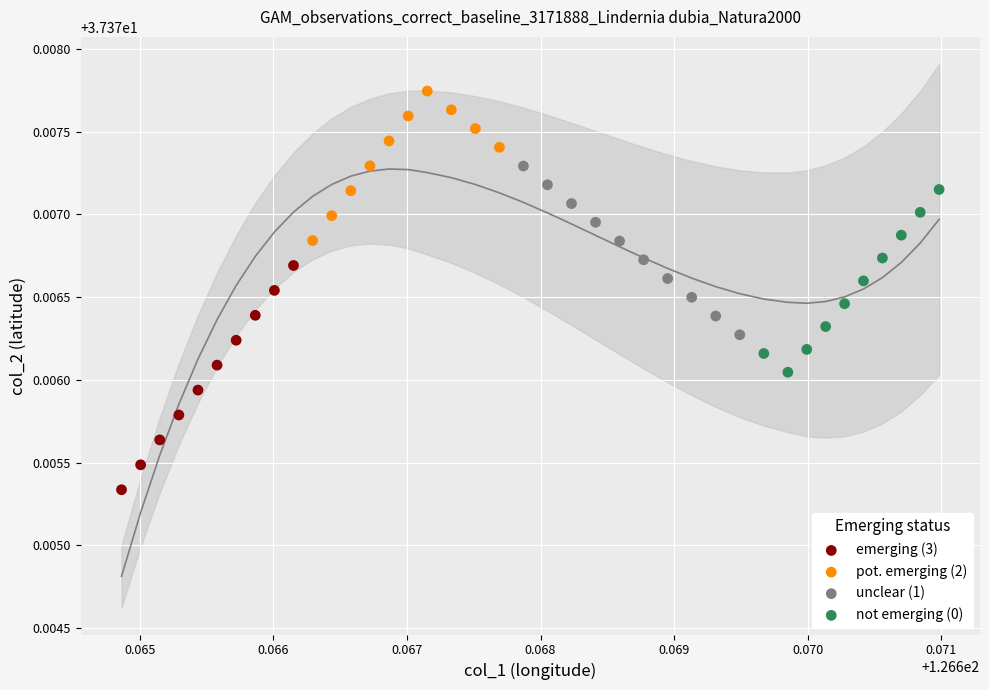

Which series contains the lowest Y value?

emerging (3)